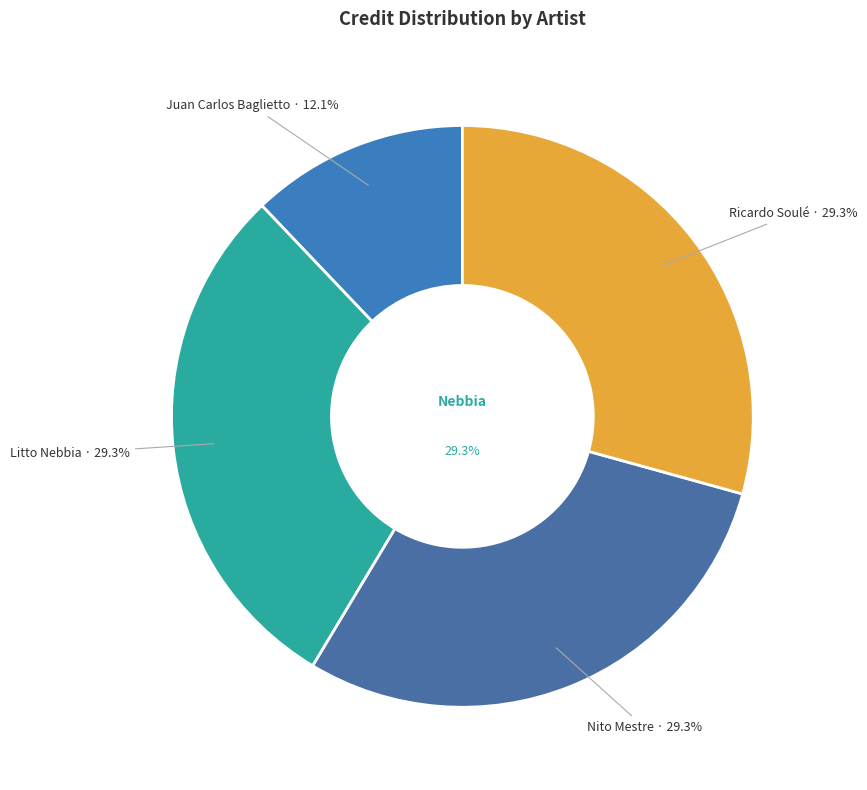

Rank the categories by value from lowest to highest.

Juan Carlos Baglietto, Litto Nebbia, Nito Mestre, Ricardo Soulé